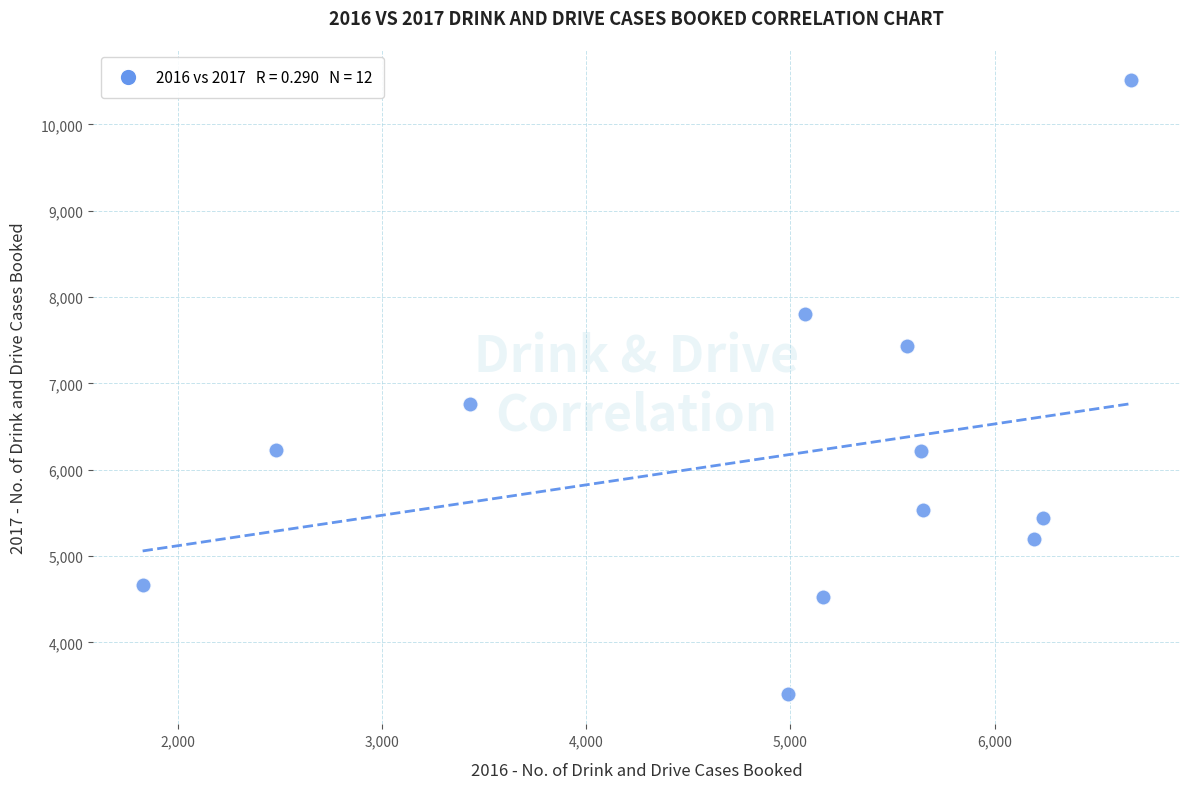

What Y value in the scatter plot is closest to 6961?

6764